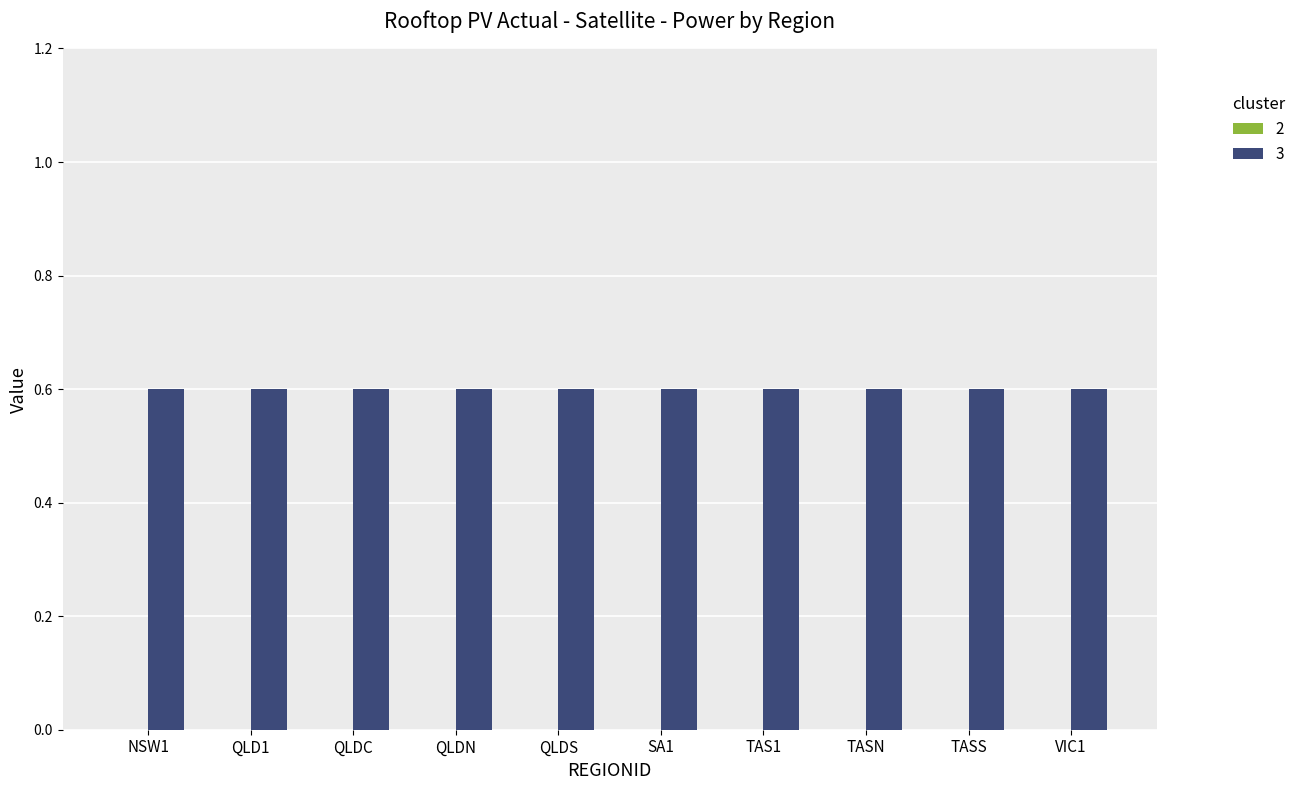

Rank the series by their maximum value, from highest to lowest.

3, 2